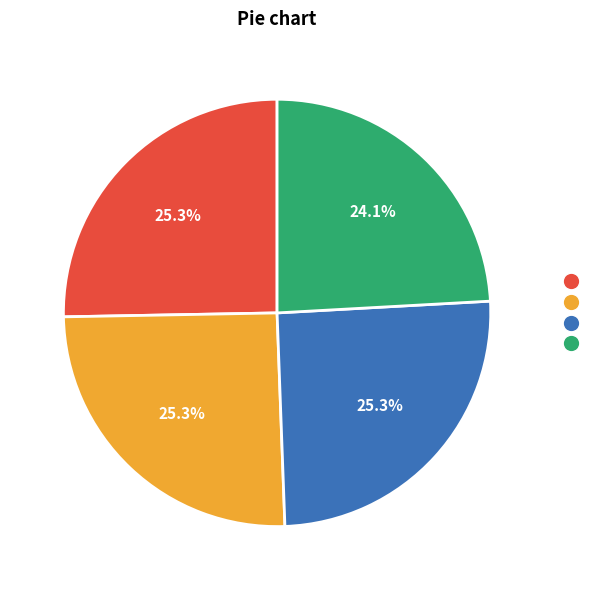

Is there any slice that represents more than half of the pie?

No